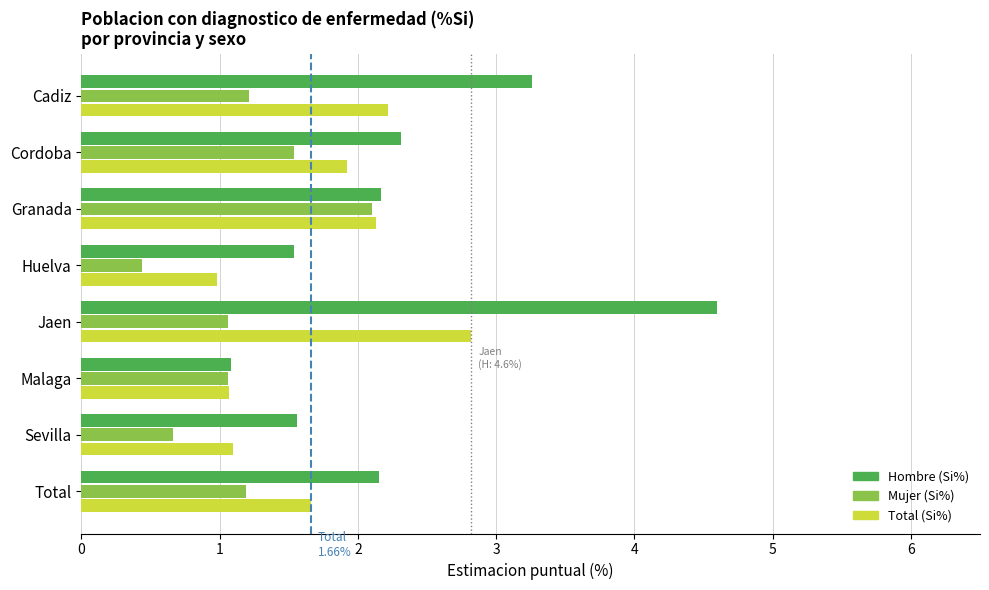

True or false: Mujer (Si%) has a value of 0.4 at Huelva.

True